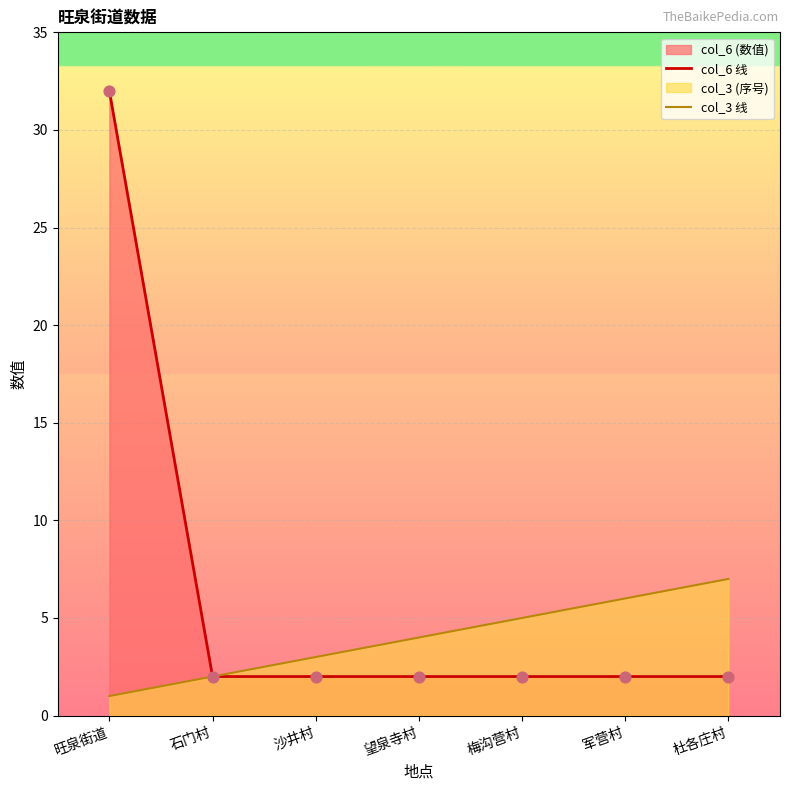

What is the total value across all series at 望泉寺村?

6